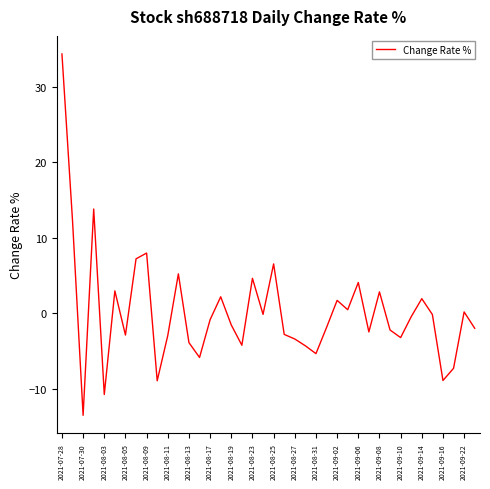

True or false: there are more than 1 points higher than both neighbors.

True